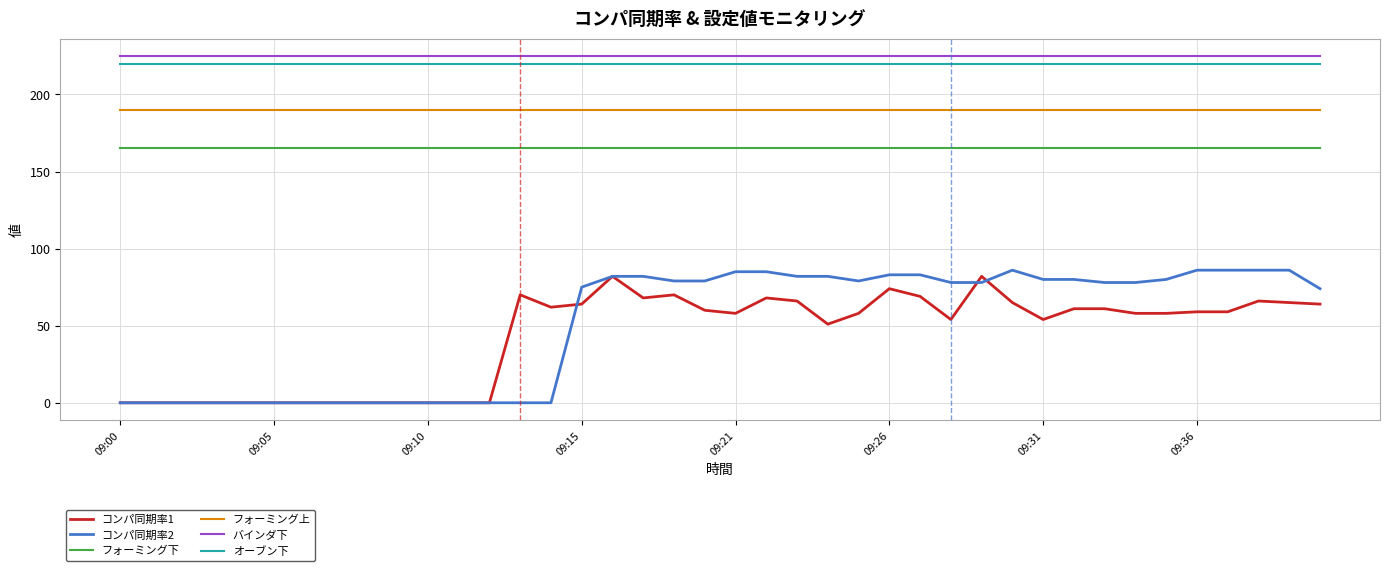

What is the sum of all フォーミング下 values?

6600